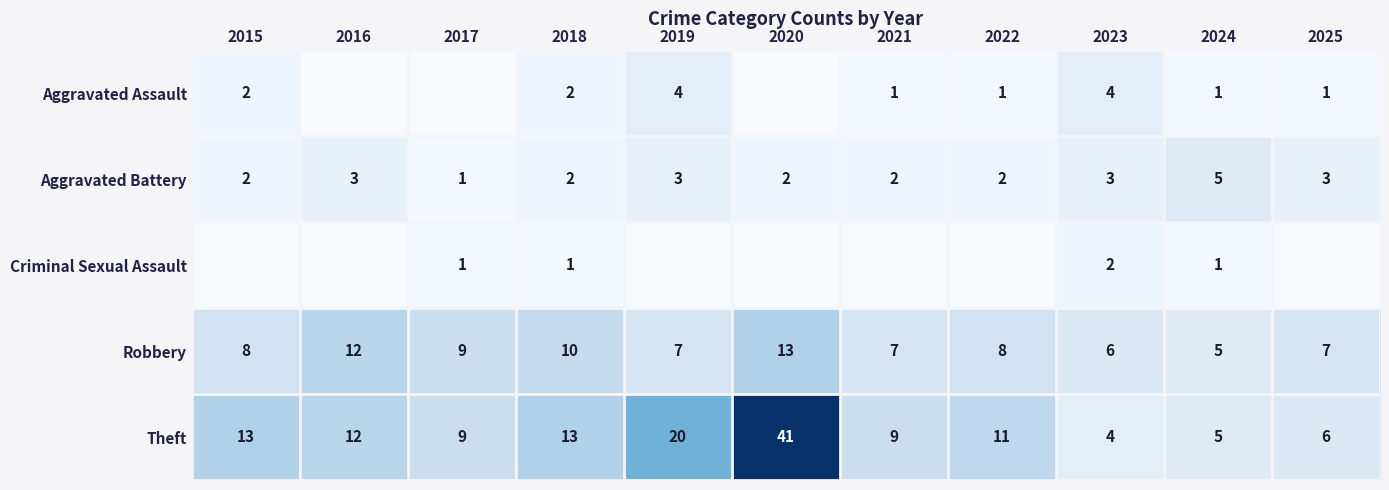

Is the value of Robbery at 2019 greater than the value of Criminal Sexual Assault at 2017?

Yes